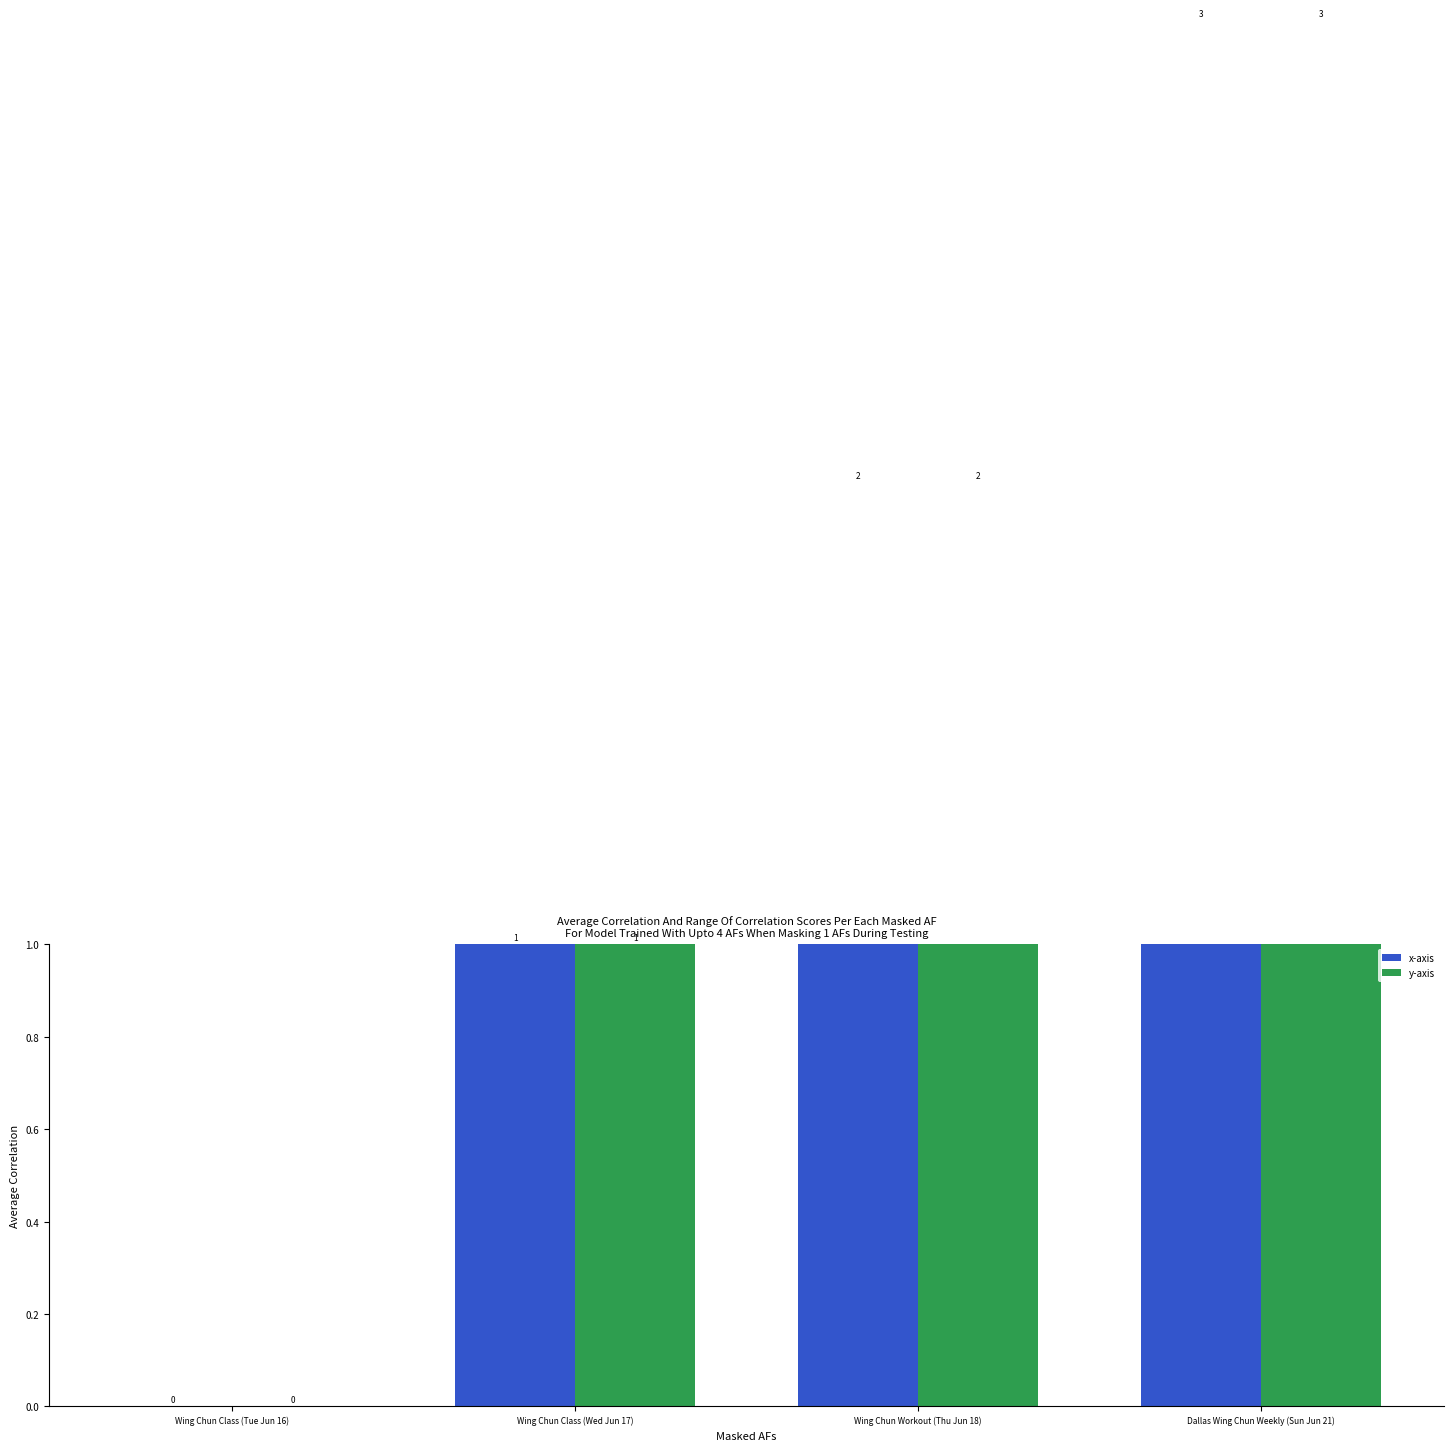

What are all the series names shown in the legend?

x-axis, y-axis